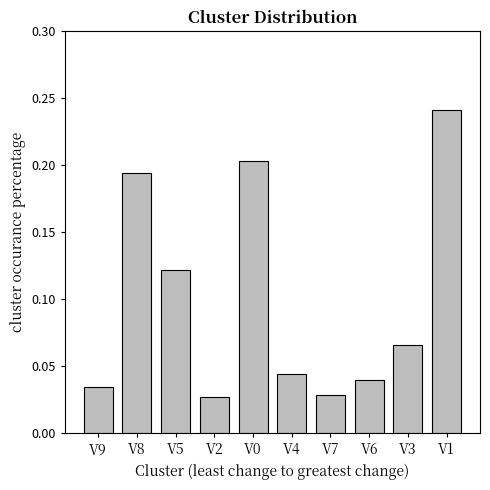

What is the label of the 10th bar from the left?

V1